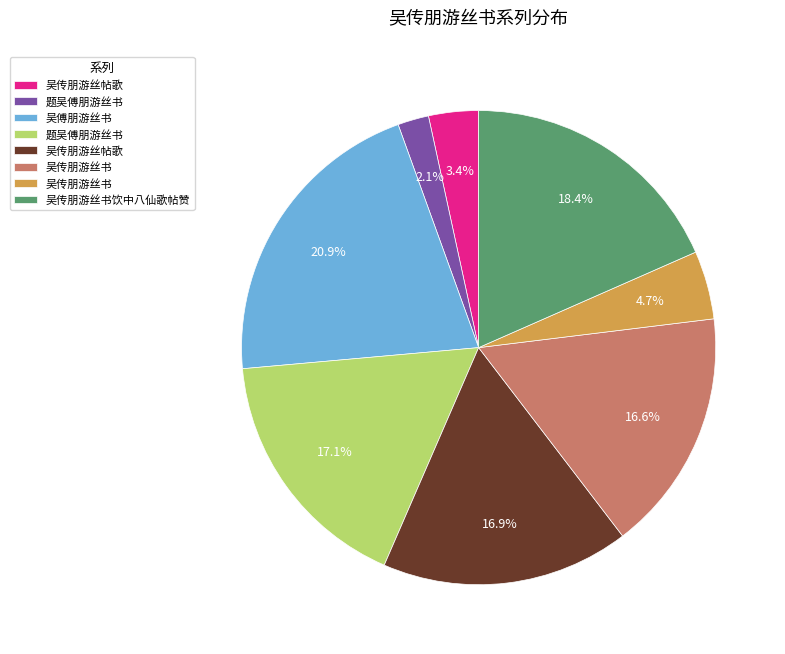

Does any single category account for the majority?

No